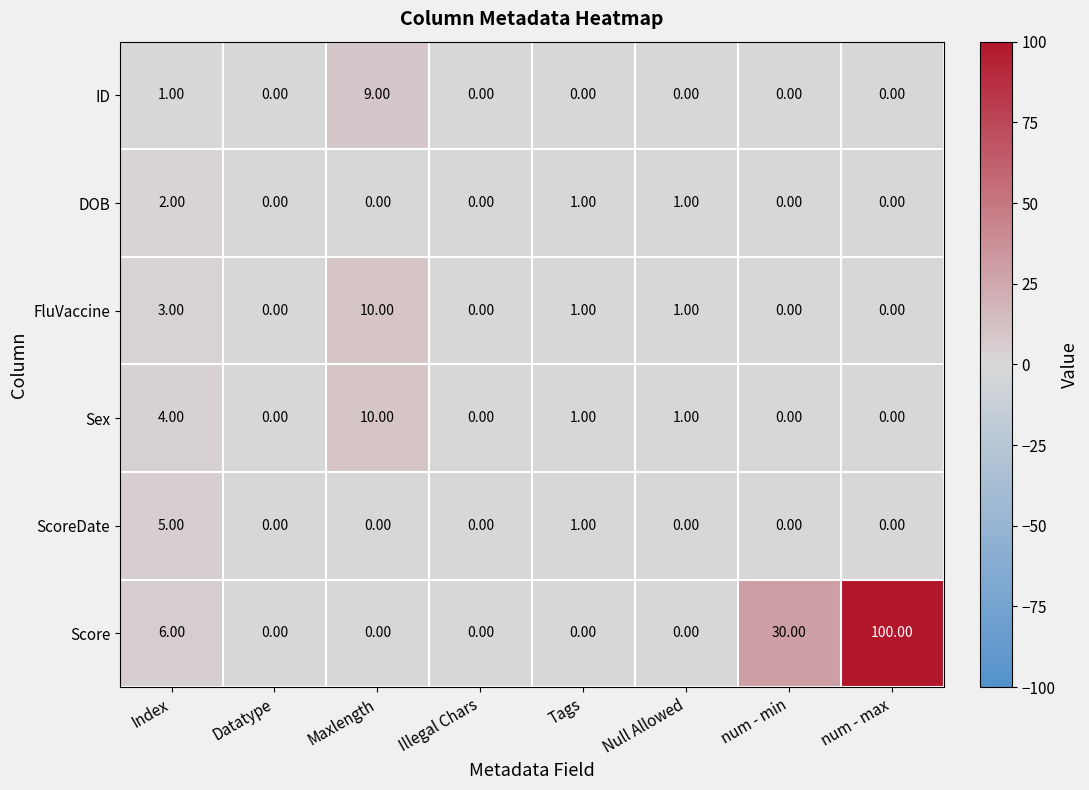

Which label corresponds to the largest value in the chart?

num - max